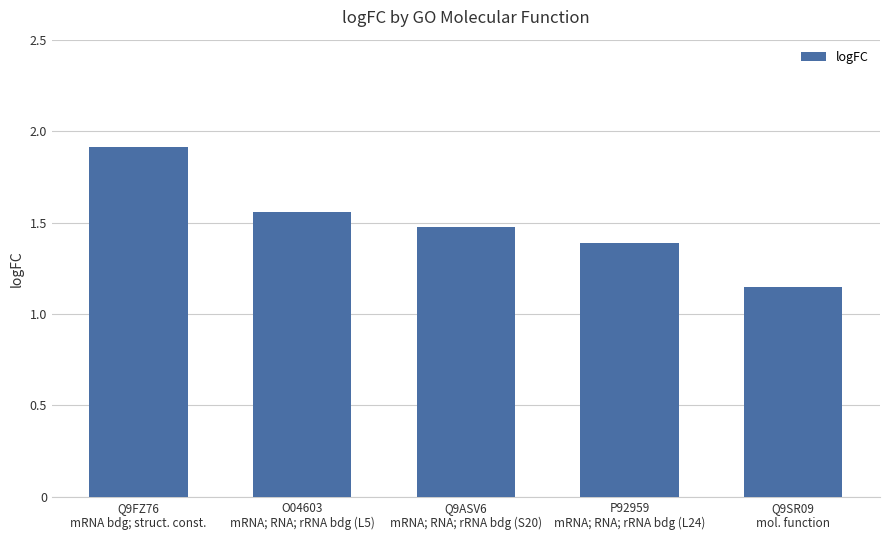

What is the value of the 4th bar from the left?

1.4